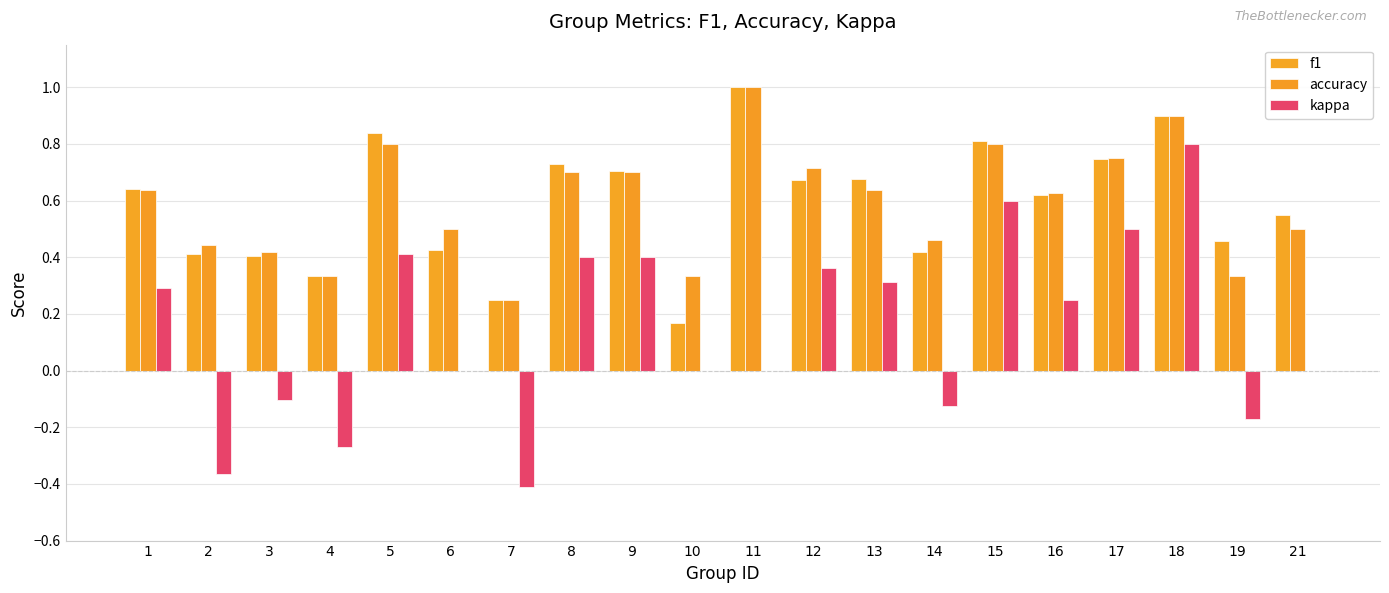

True or false: accuracy has a value of 0.8 at 17.

True